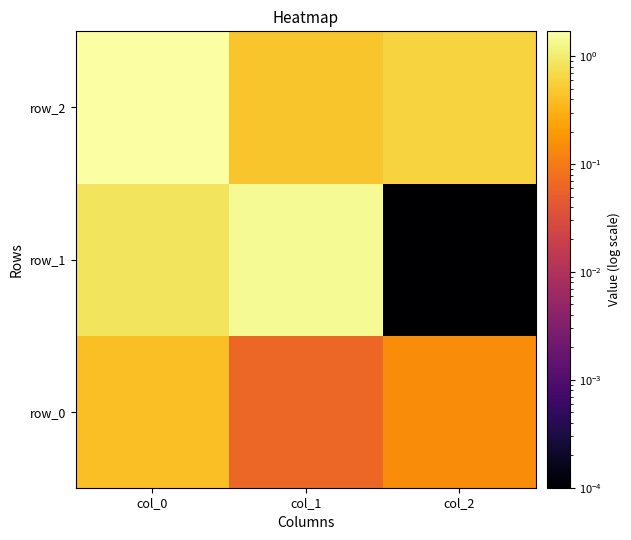

Count the row_0 values in the range 0 to 1.

3